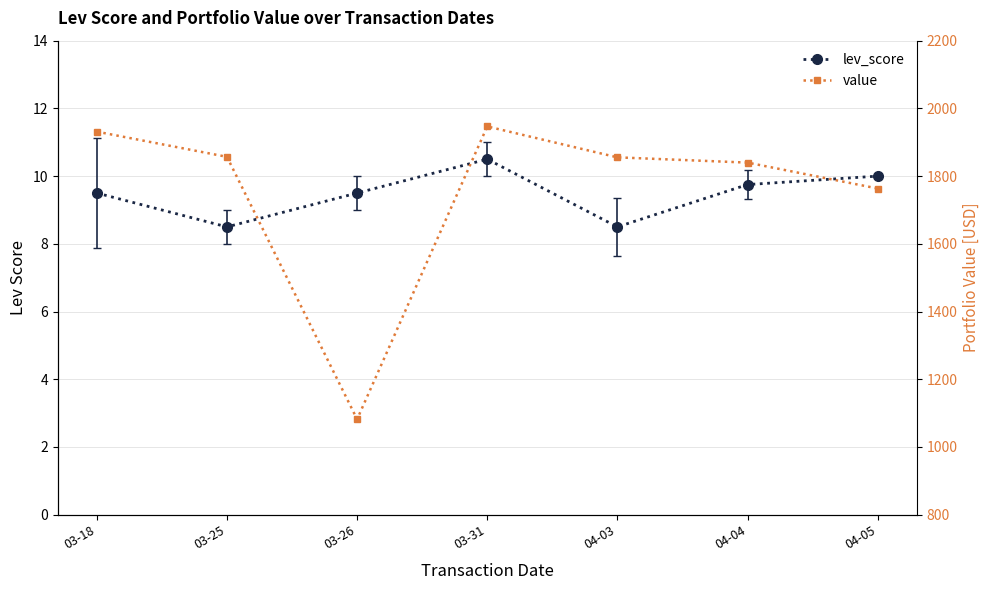

True or false: lev_score has a value of 9.5 at 03-18.

True